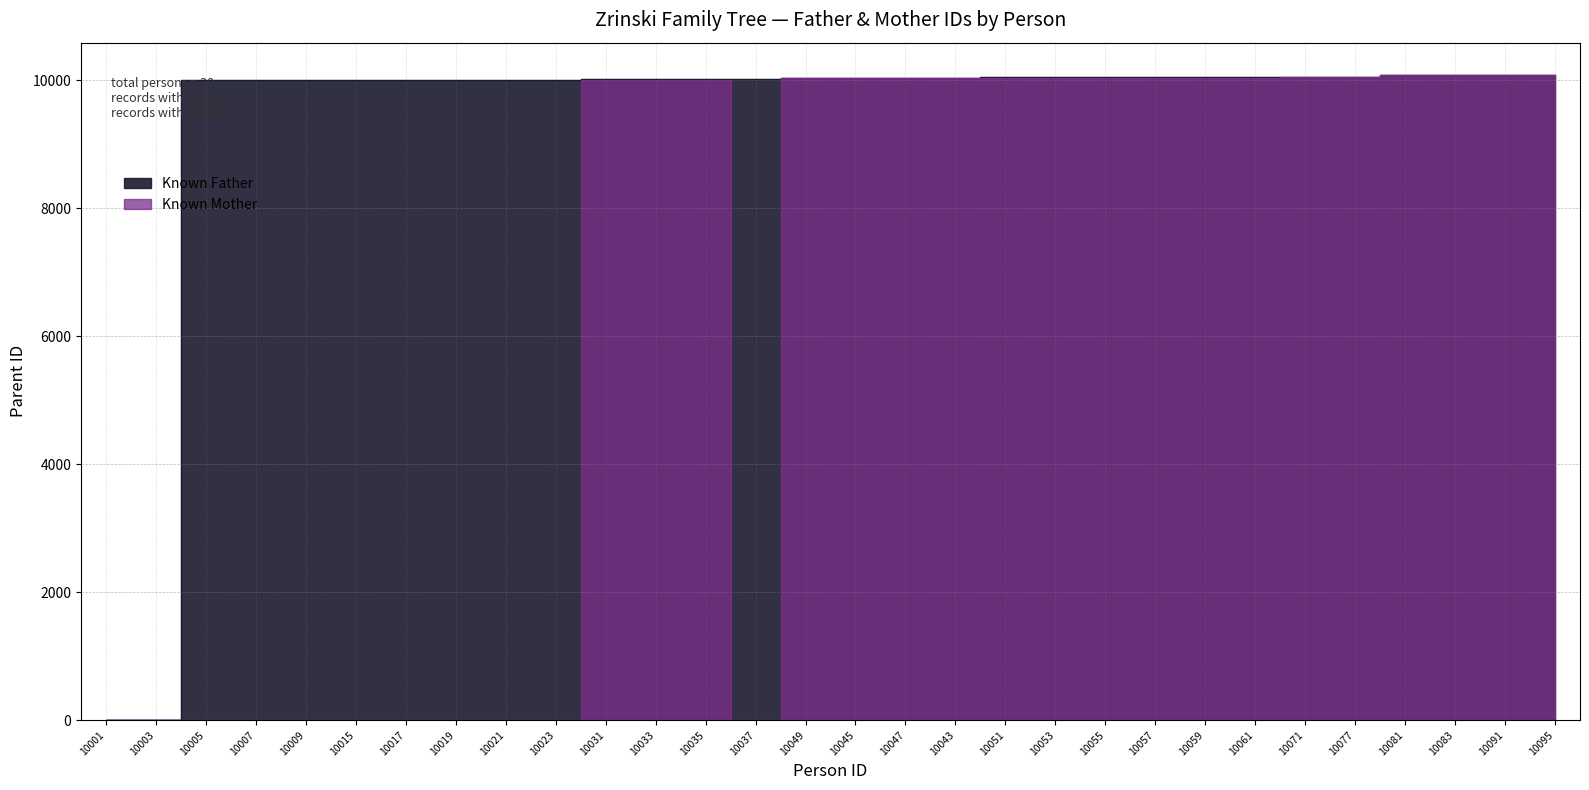

What is the label of the 7th point from the left?

10017